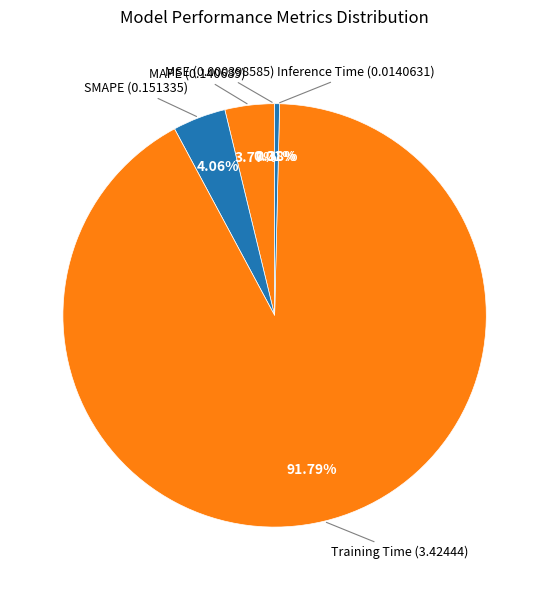

Rank the categories by value from highest to lowest.

Training Time, SMAPE, MAPE, Inference Time, MSE